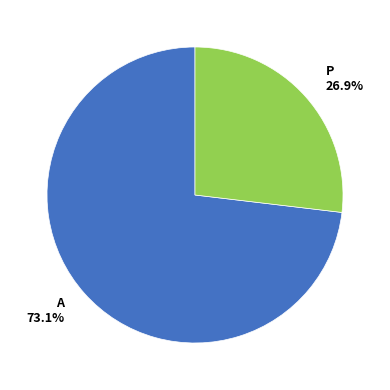

What is the smallest slice in the pie chart?

P 26.9%